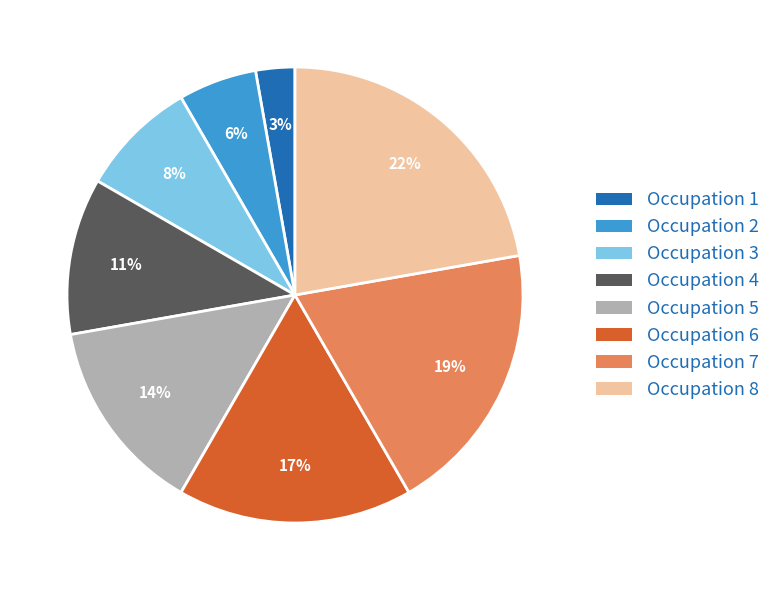

Does Occupation 2 account for over 50% of the chart?

No